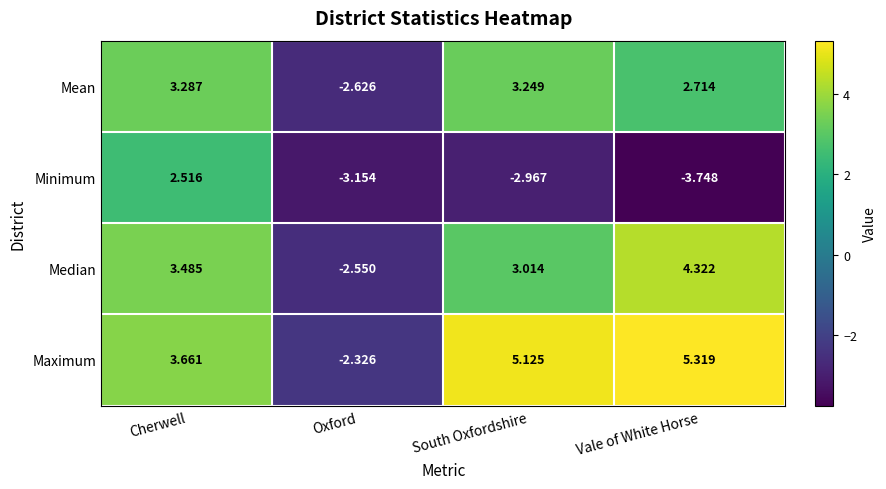

Where does the Minimum series first go above -2?

Cherwell